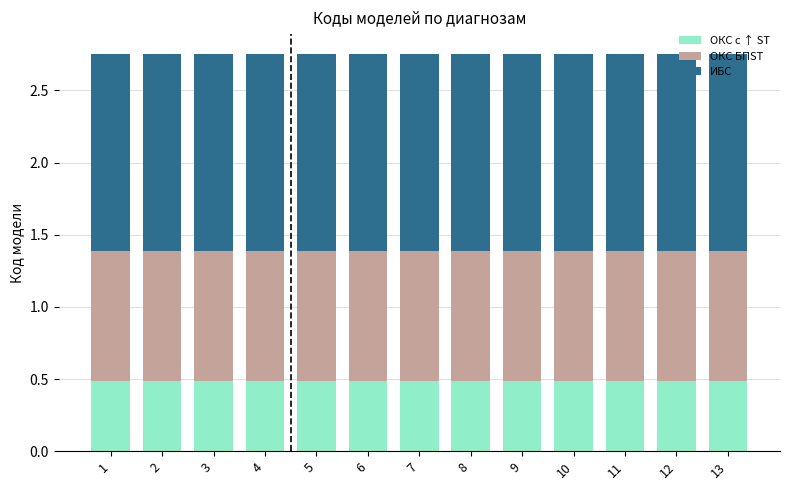

What is the lowest value of the ОКС с ↑ ST series?

0.5